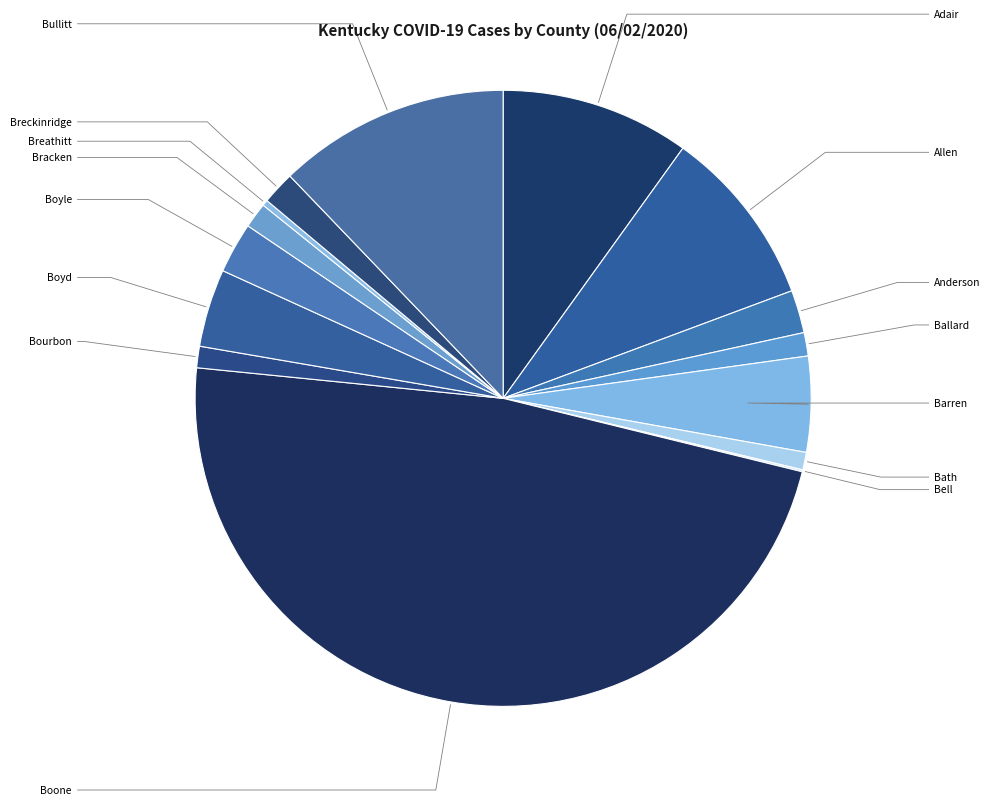

What percentage is the Boone slice, to the nearest percent?

48%